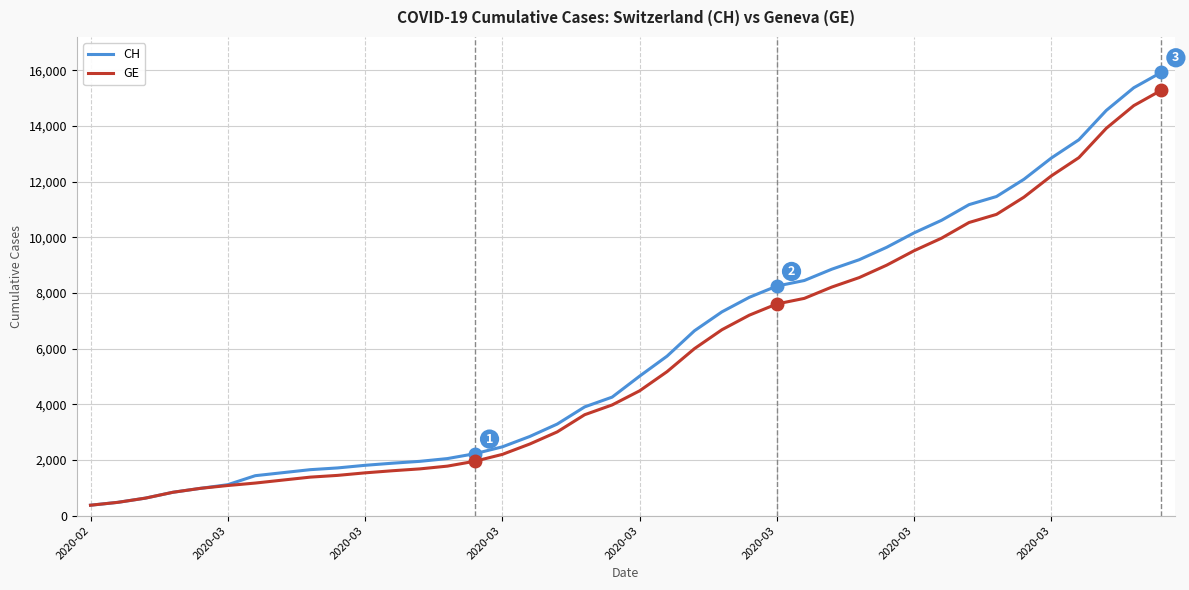

Which series has the largest range (max minus min)?

CH